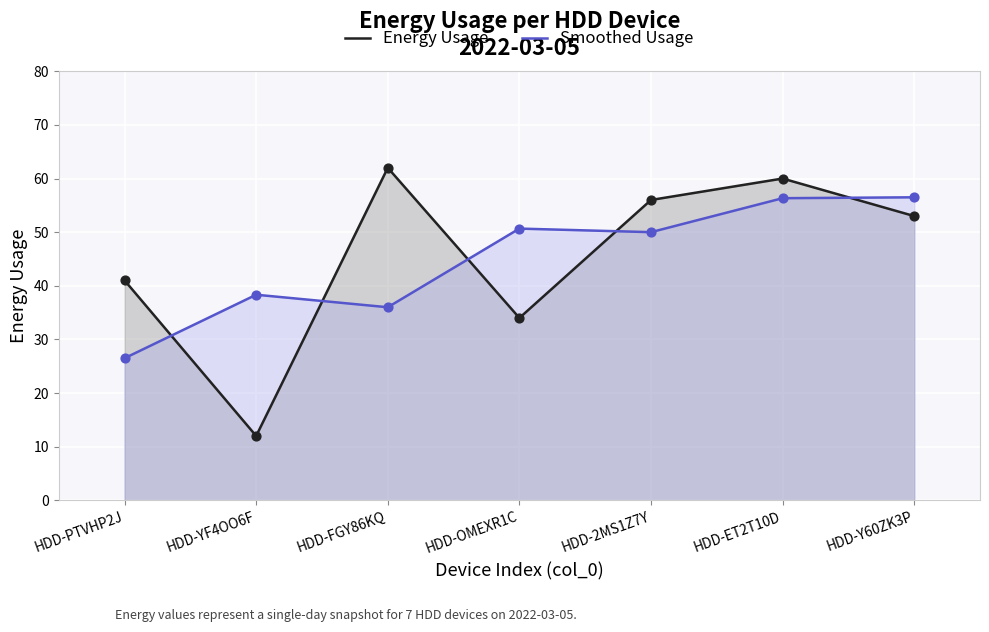

At which category is the sum across all series the highest?

HDD-ET2T10D